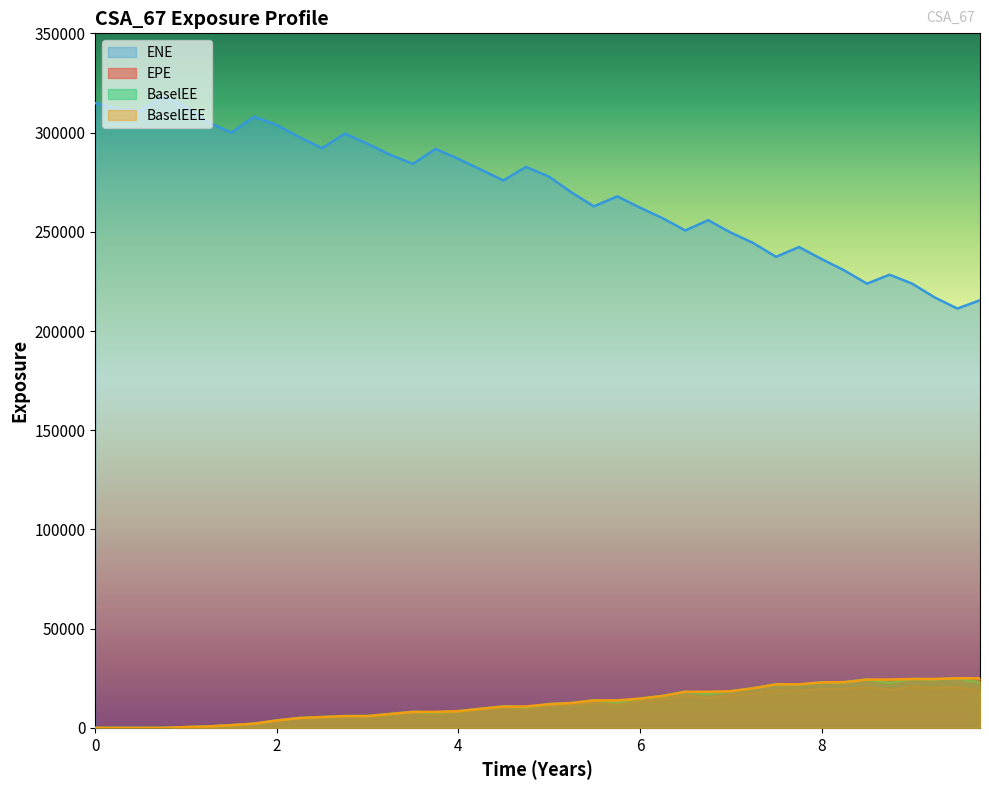

Which series has the widest spread of values?

ENE